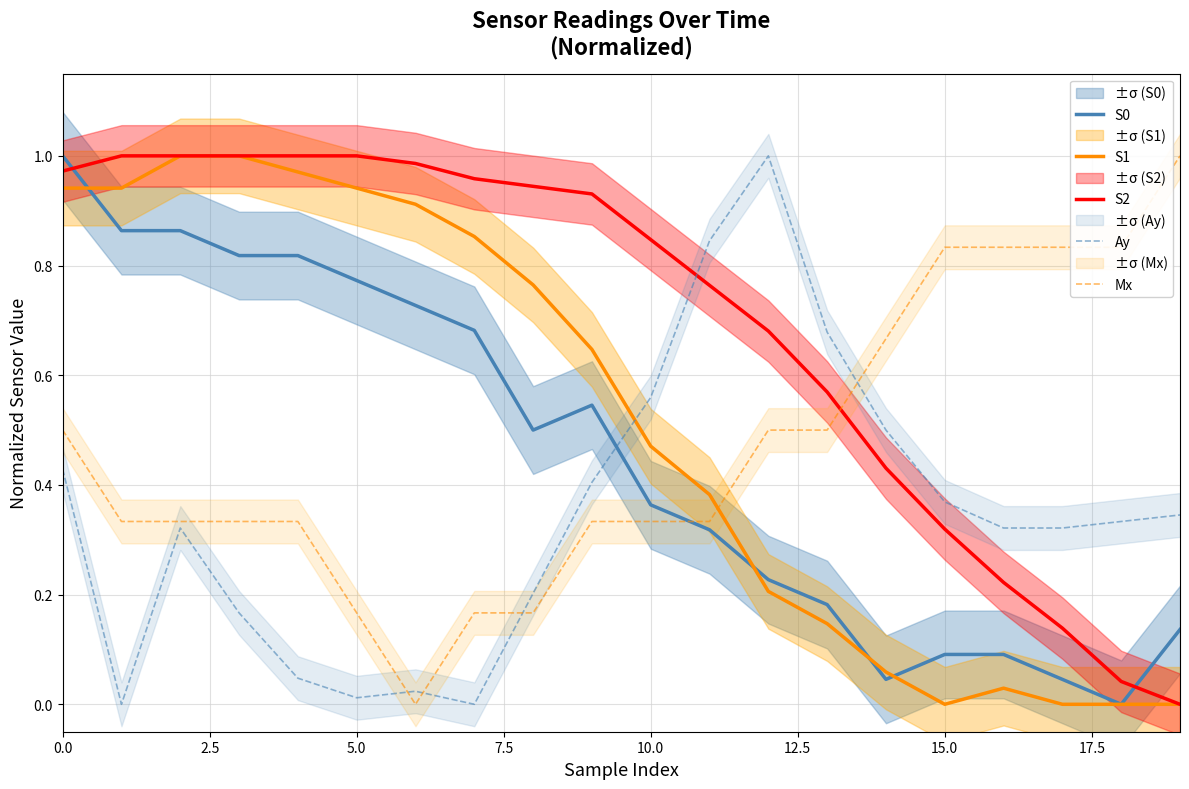

The S2 series shows 1.0 at 5.0. True or false?

True